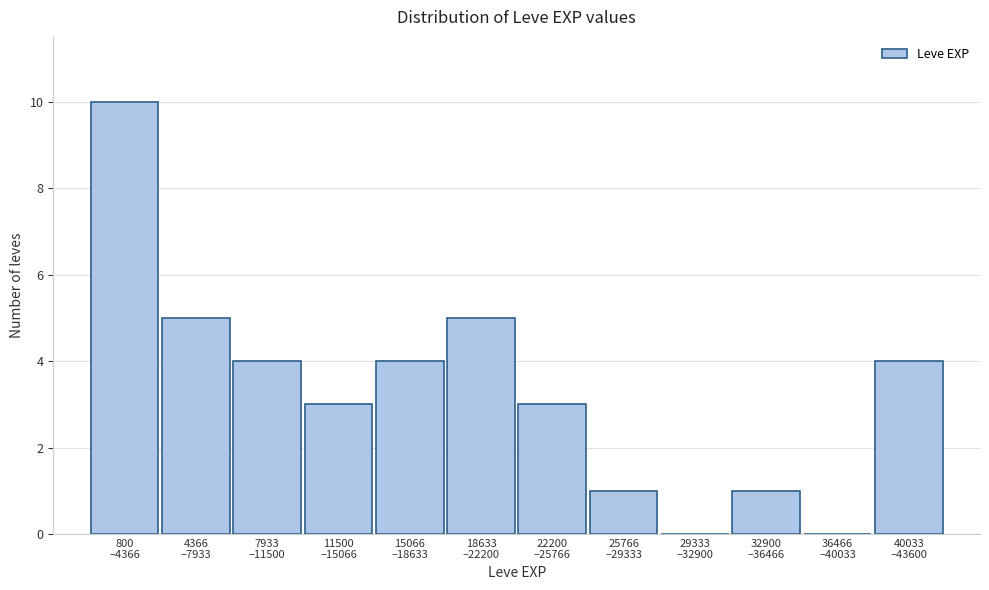

What is the sum of all values?

40